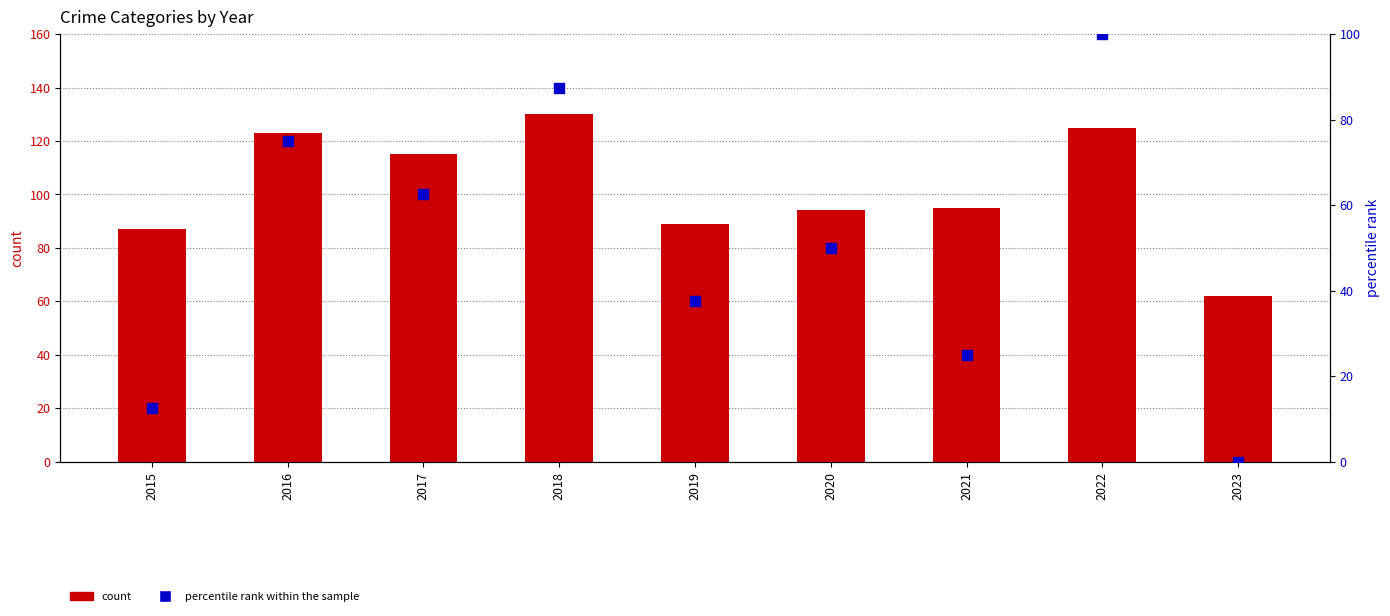

Which series contains the highest Y value?

count